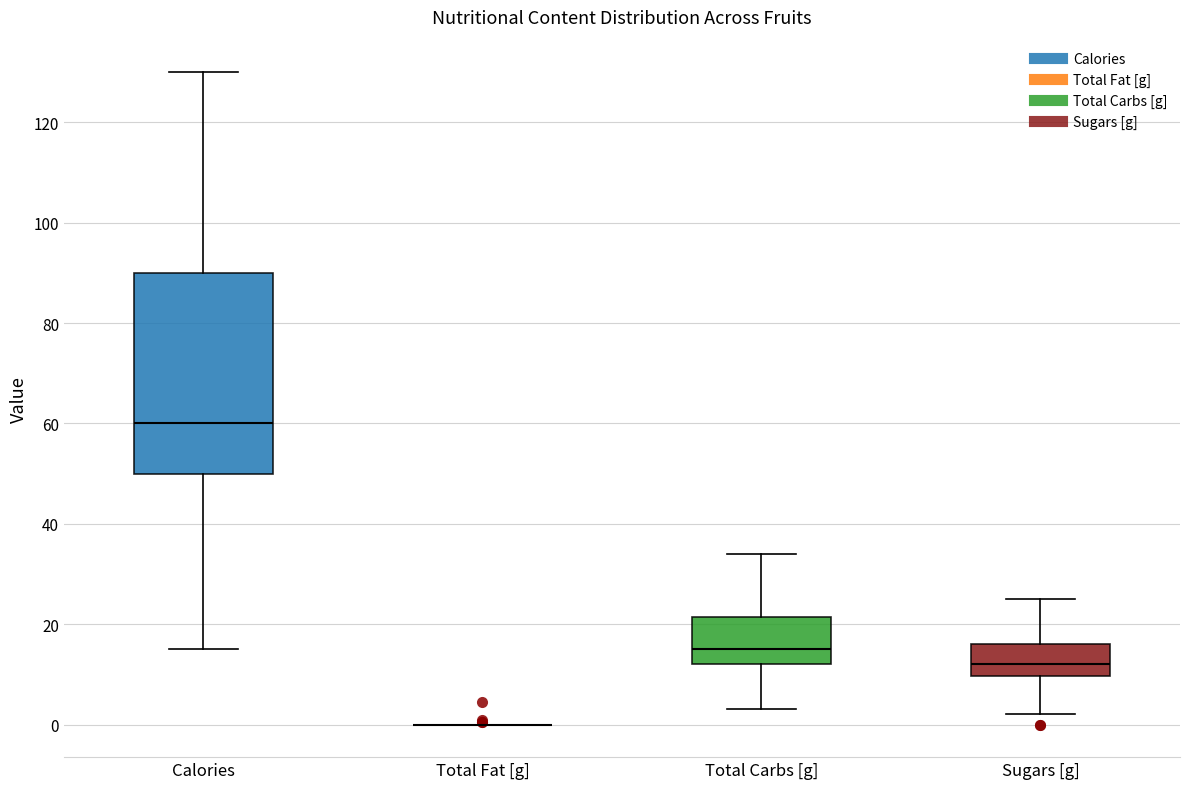

Reading left to right, transcribe this box plot: for each box, give where its median line is, the range the box spans, and where its two whiskers end, as read against the y-axis. The values are not printed on the chart, so give them approximately, as read against the axis.

Calories: median 60, box 50 to 90, whiskers 16 to 130
Total Fat [g]: box collapsed to a line at 0, whiskers 0 to 0
Total Carbs [g]: median 16, box 12 to 22, whiskers 4 to 34
Sugars [g]: median 12, box 10 to 16, whiskers 2 to 26